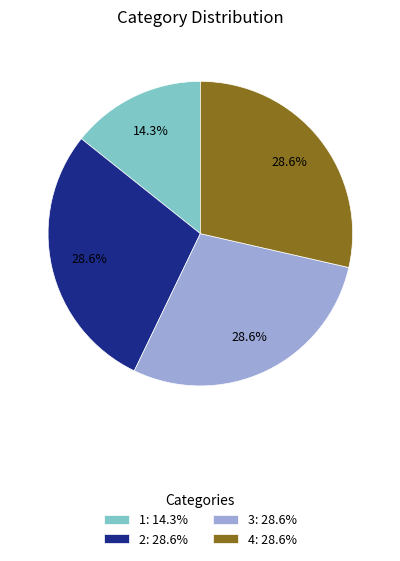

Which category has the smallest portion of the pie?

1: 14.3%